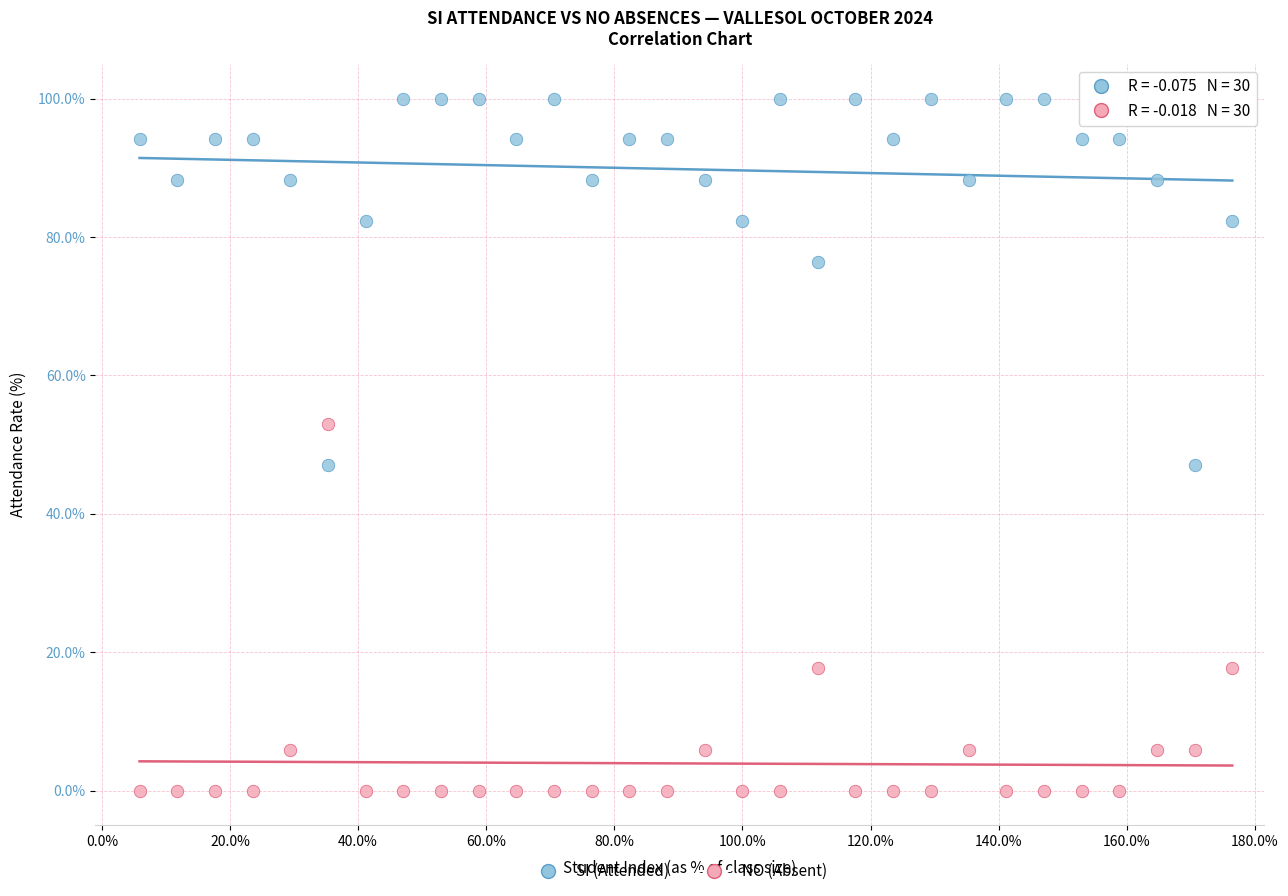

In the SI (Attended) series, what Y value is closest to 73?

76.5